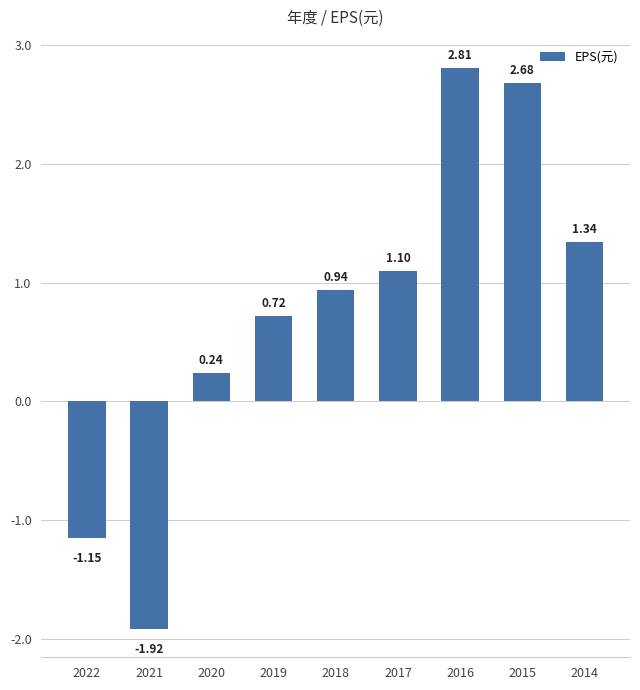

True or false: the data shows 0.4 at 2019.

False